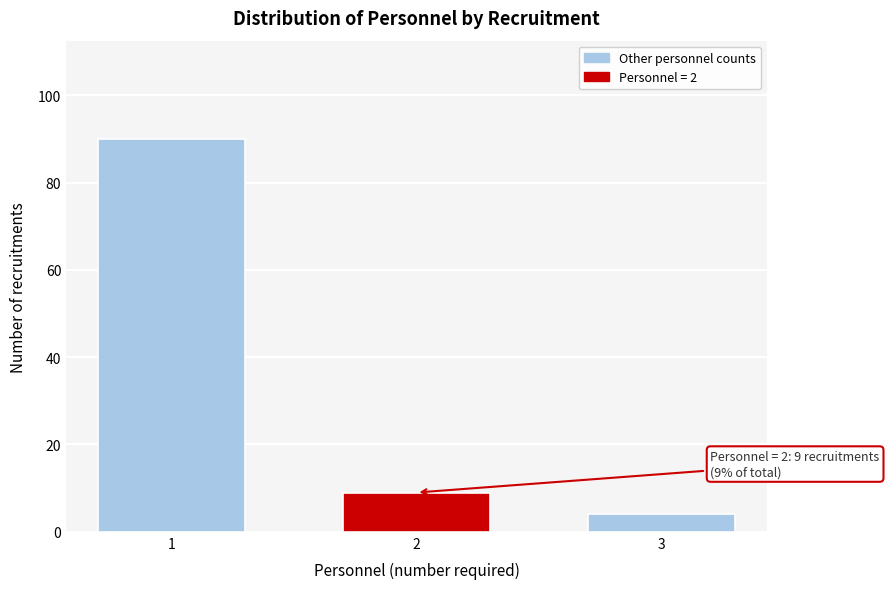

Reading left to right, list all the values displayed in this chart.

1=90	2=9	3=4